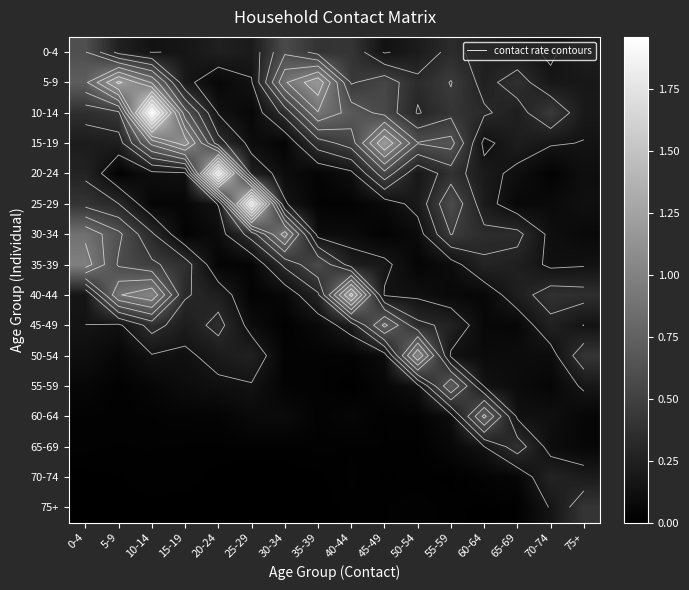

Which label corresponds to the smallest value in the chart?

25-29